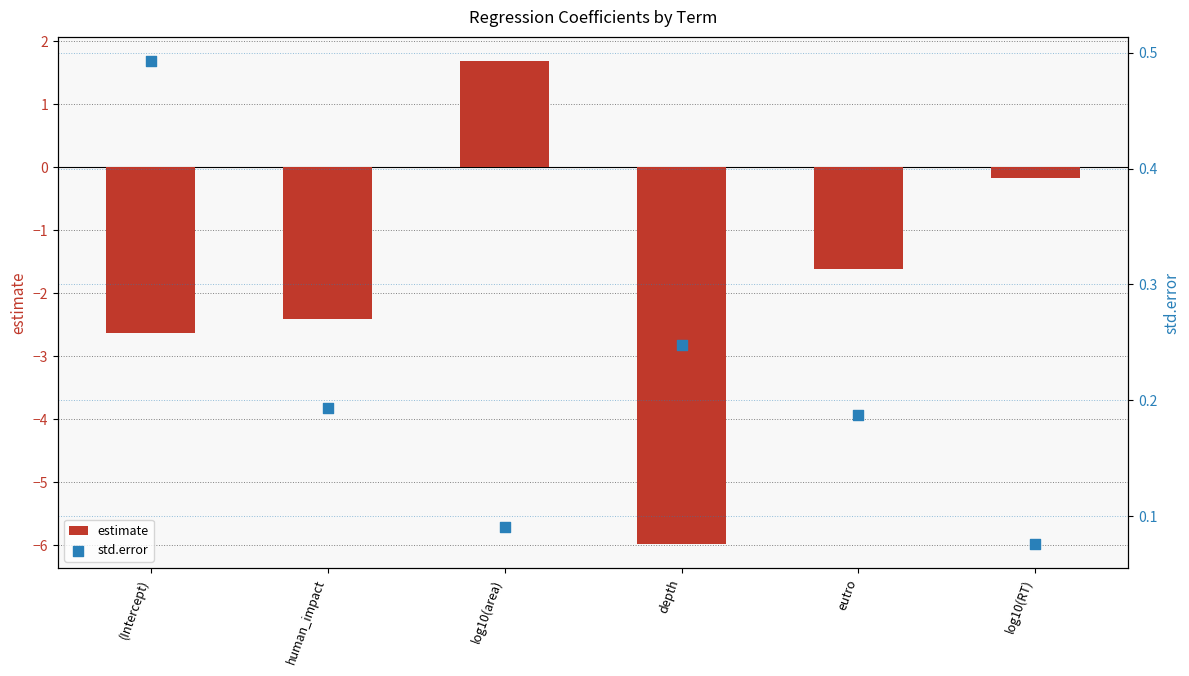

What is the total value across all series at eutro?

-1.4